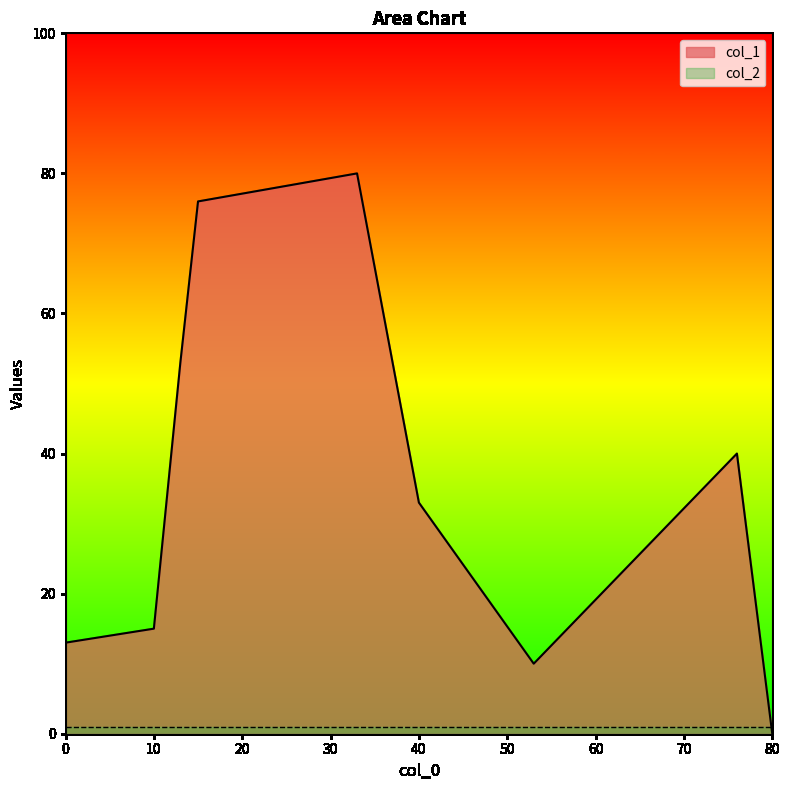

True or false: col_1 has more than 2 points higher than both neighbors.

False